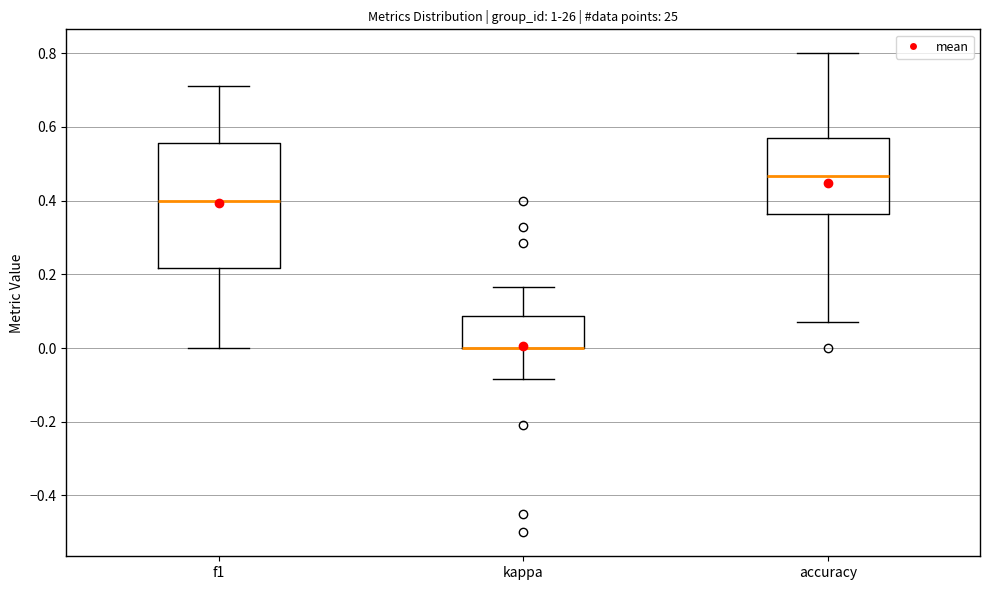

Where does the lower whisker of the box for accuracy end on the y-axis? The values are not printed on the chart, so give them approximately, as read against the axis.

0.08